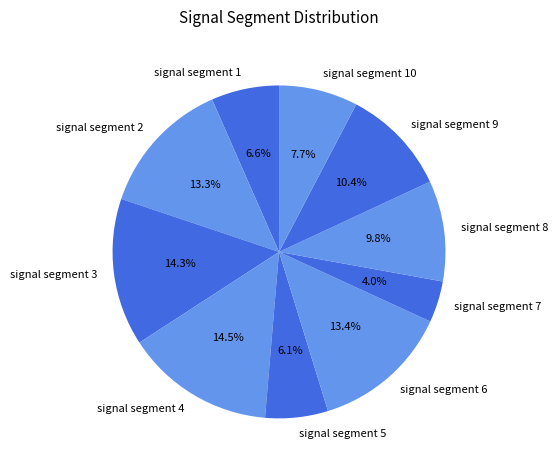

To the nearest percent, what portion does signal segment 7 represent?

4%